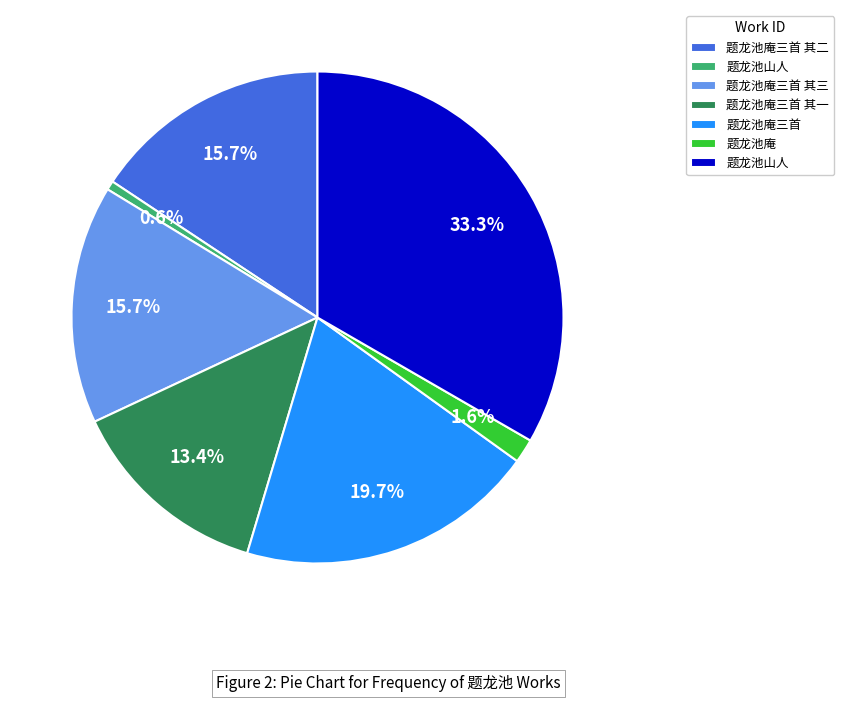

Does any single category account for the majority?

No